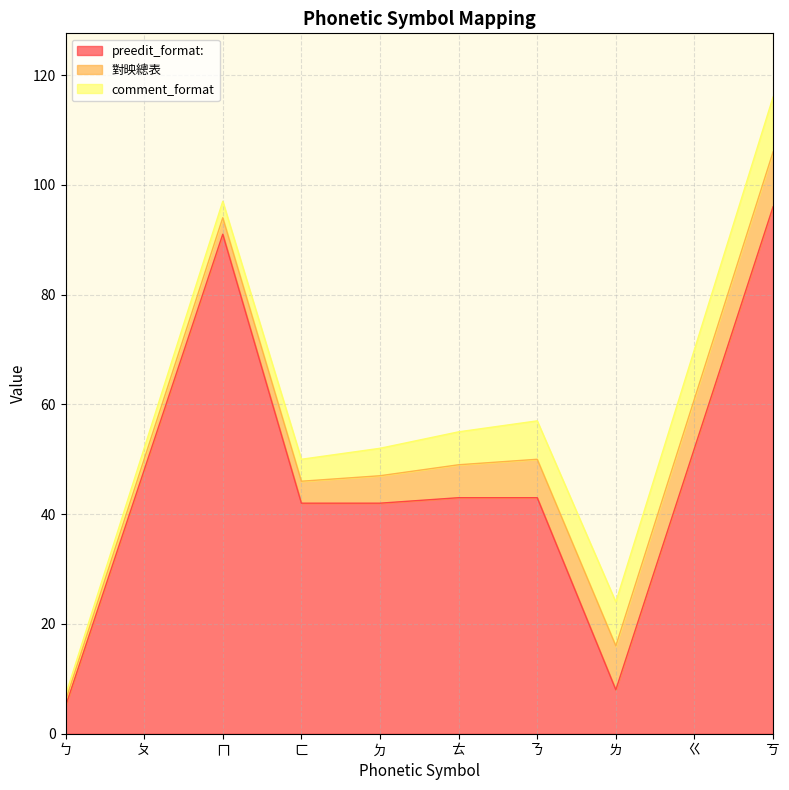

What is the difference between the highest and lowest values at ㄎ?

86